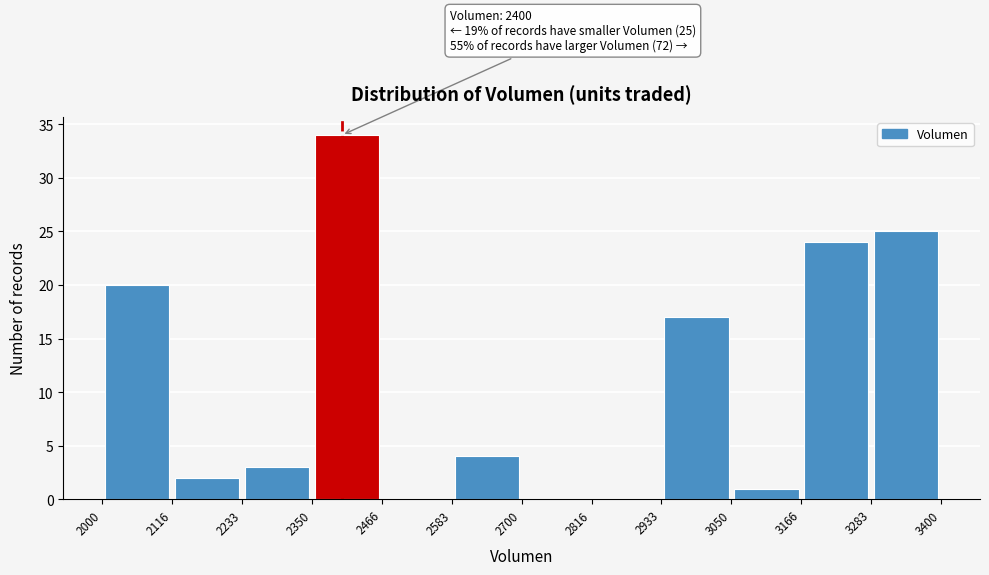

Which range on the x-axis has the tallest bar?

2350 to 2466